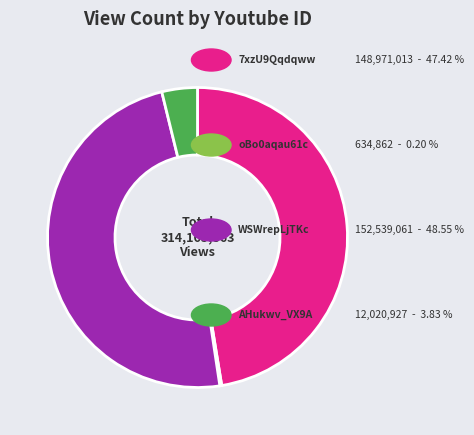

Does any single category account for the majority?

No